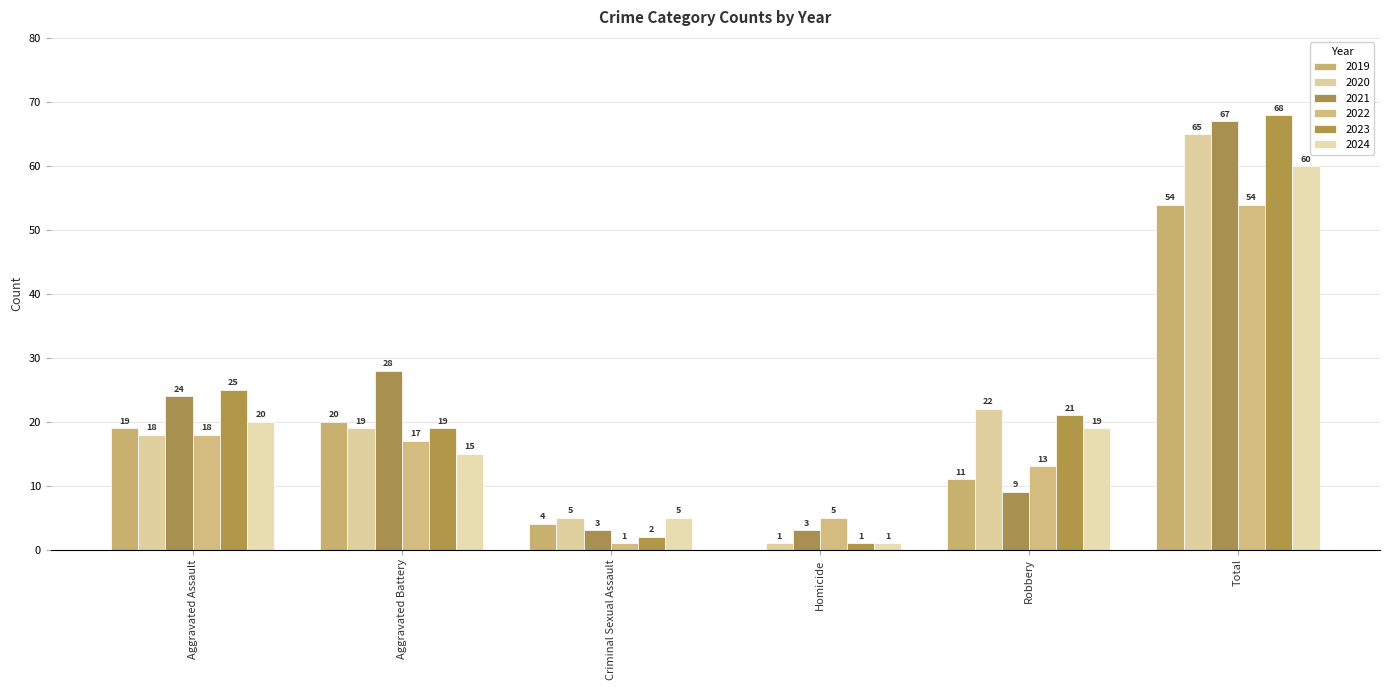

How many groups of bars are there?

6